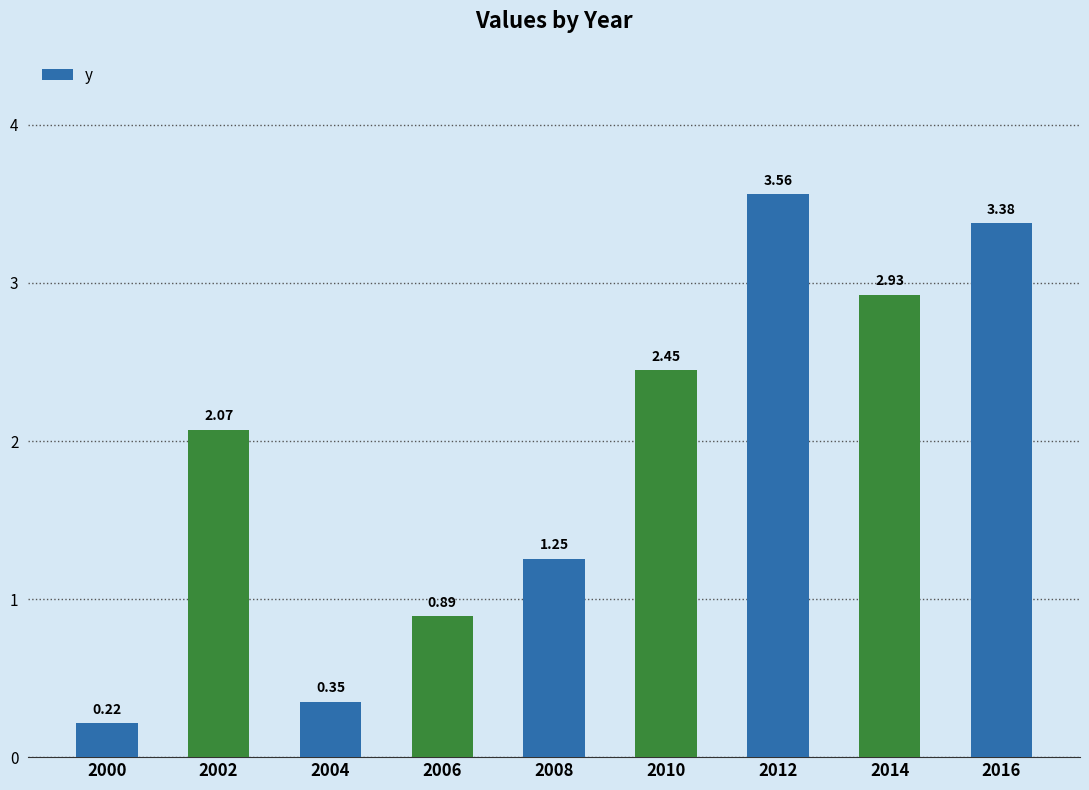

Are the bars horizontal?

No